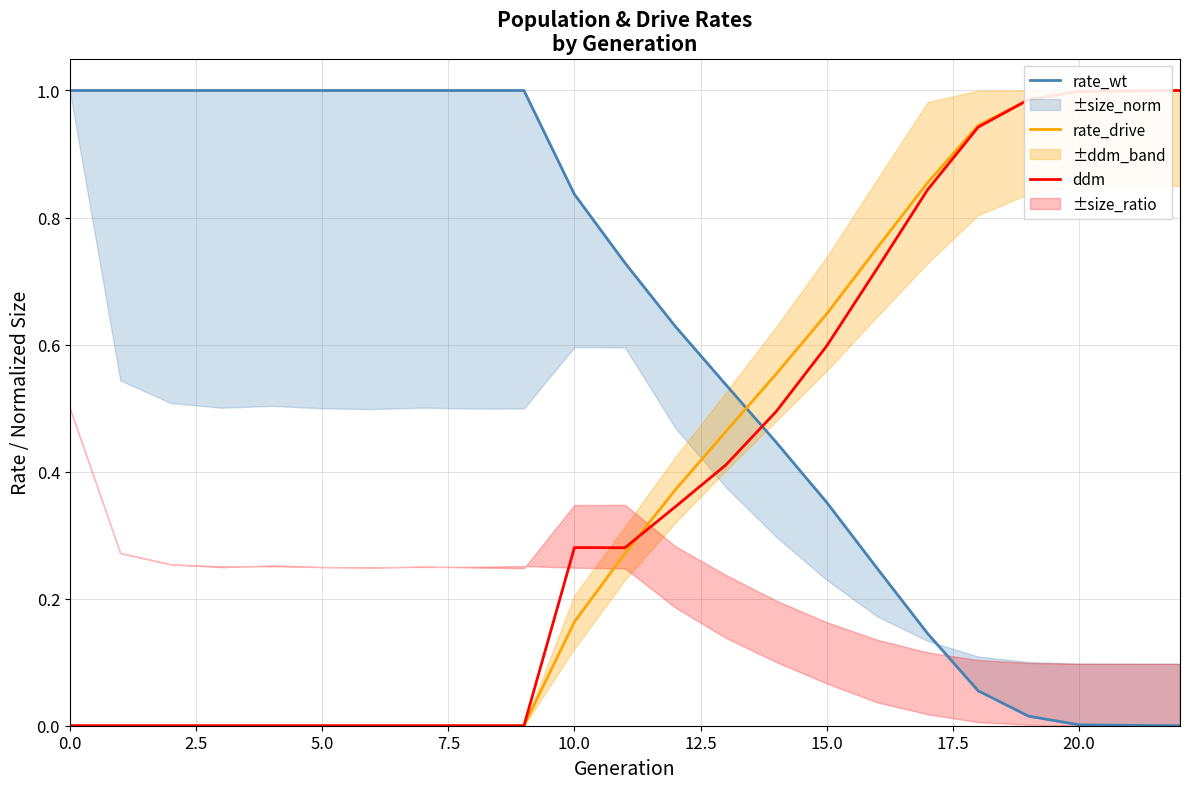

The ddm series shows 0.0 at 0.0. True or false?

True